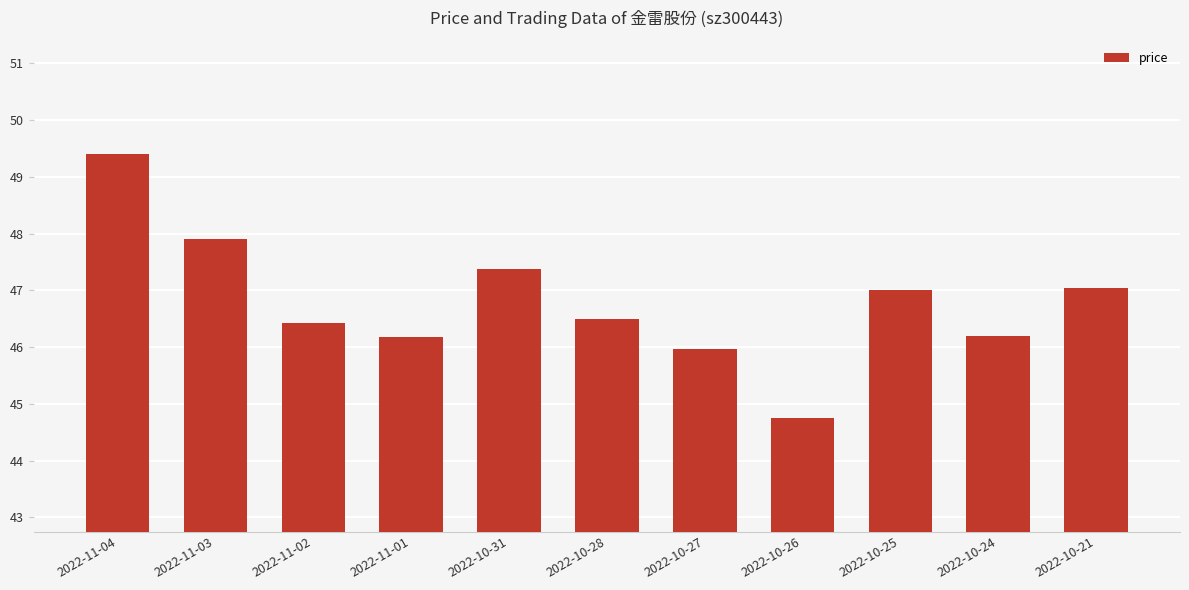

Approximately how many times larger is the value at 2022-11-02 compared to 2022-10-24?

1.0